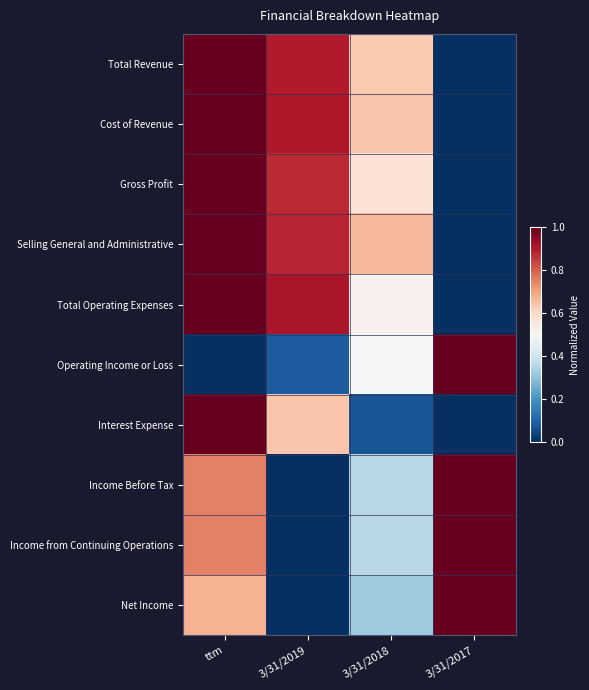

Which series has the widest spread of values?

Total Revenue